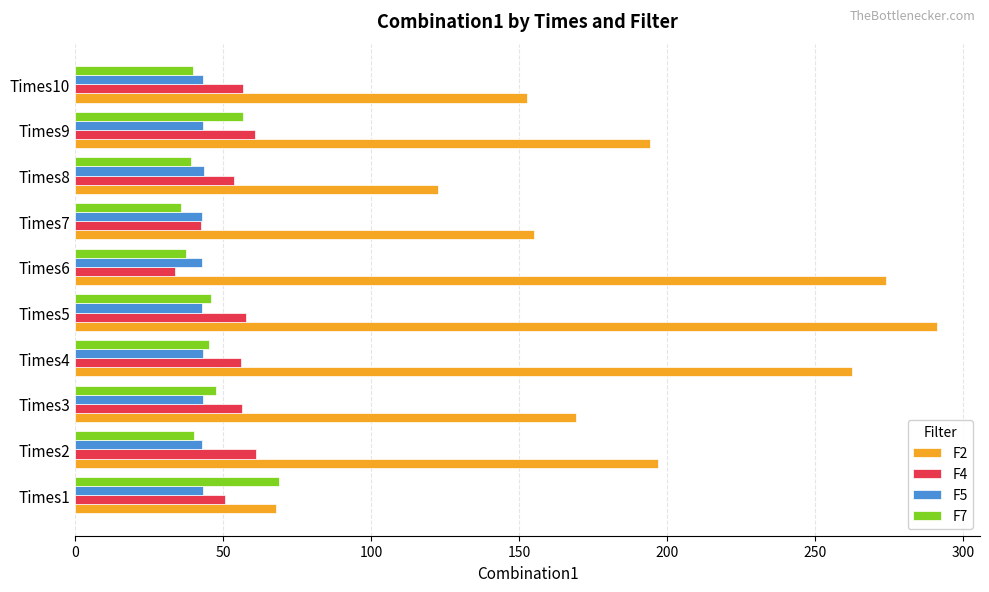

The value of F4 at Times6 is 33.6. True or false?

True